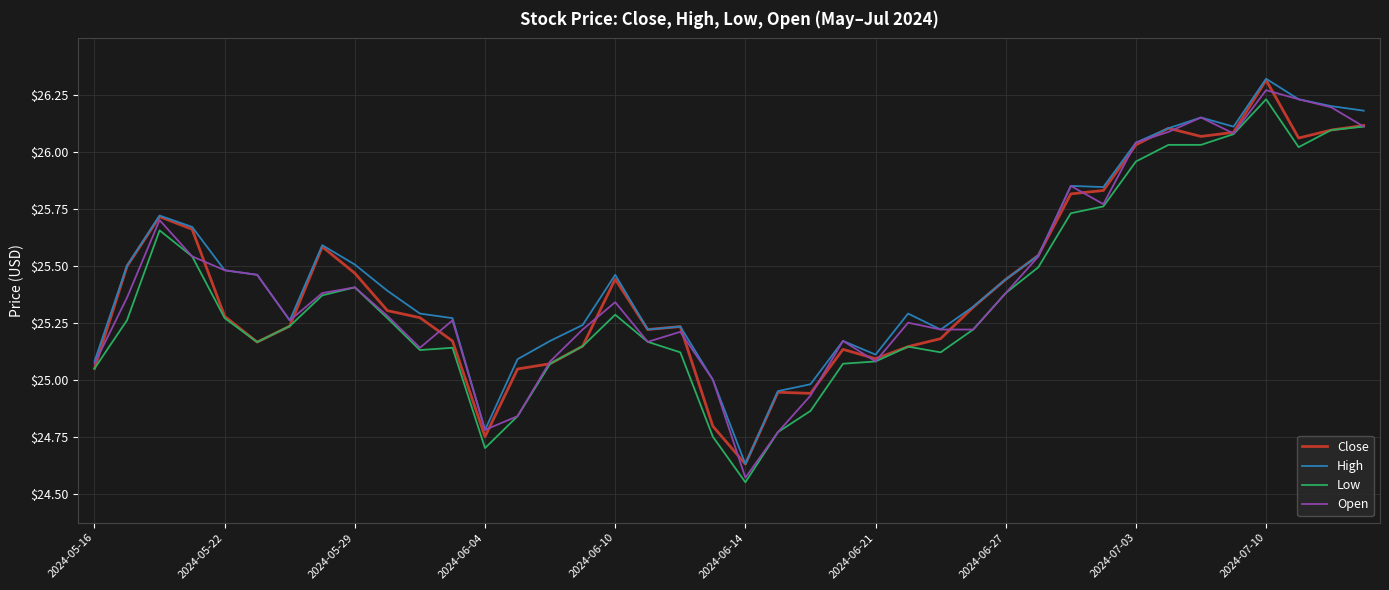

What is the minimum value for Close?

24.6